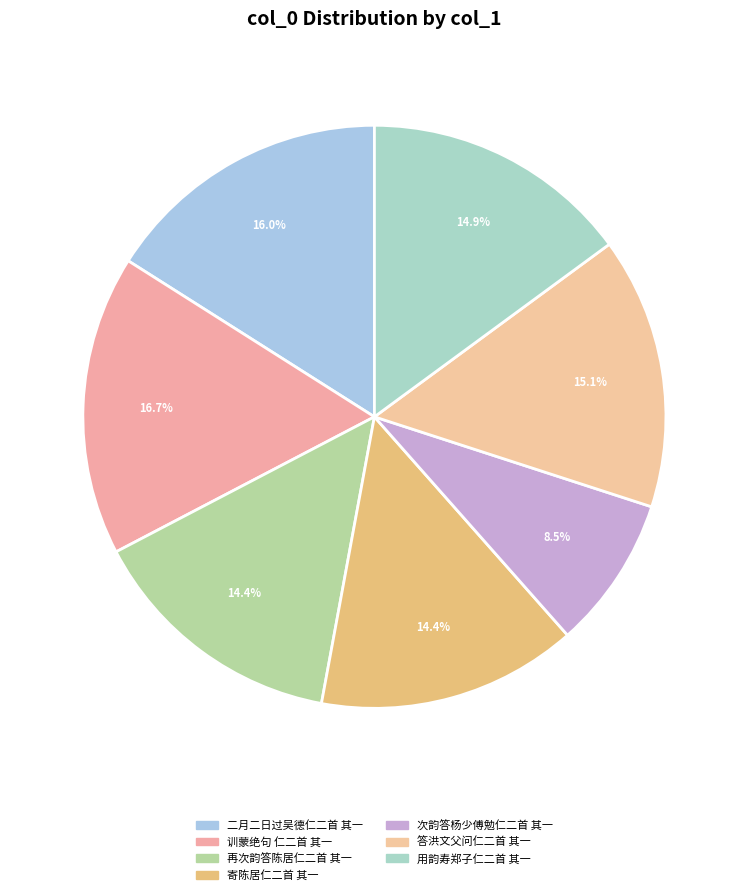

What percentage is the 用韵寿郑子仁二首 其一 slice, to the nearest percent?

15%